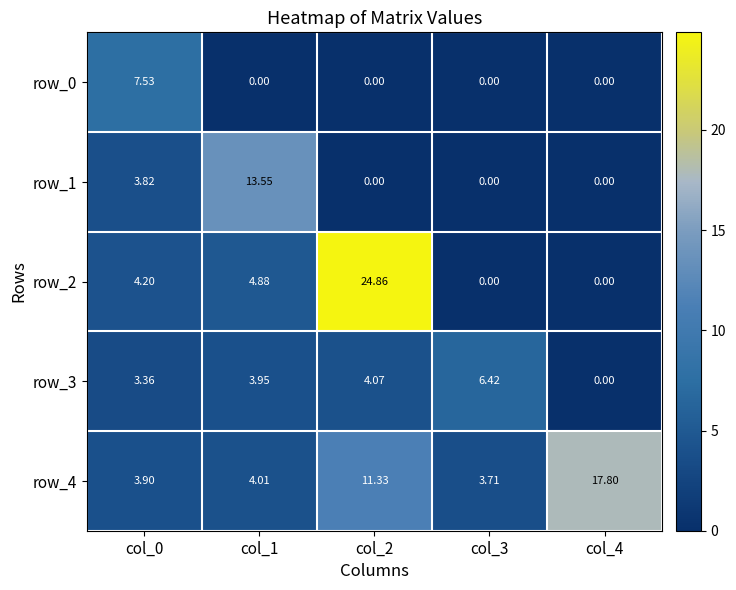

Which category has the highest value in the row_3 series?

col_3